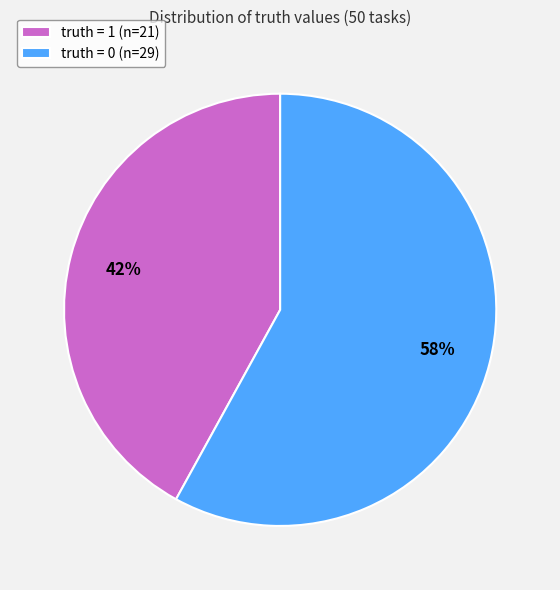

Which category has the biggest portion of the pie?

truth = 0